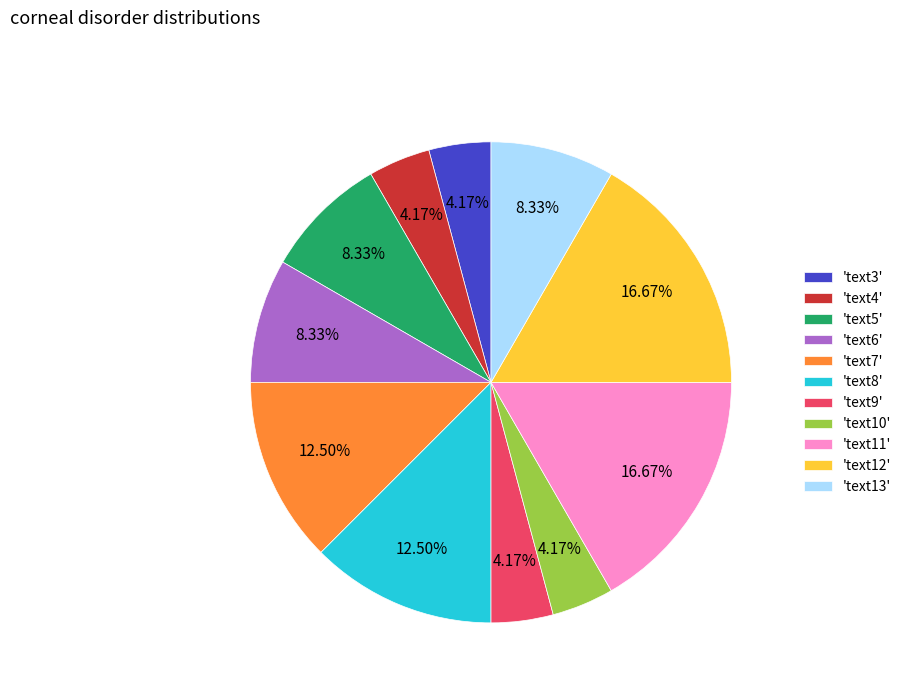

Is the sum of 'text10' and 'text9' greater than half?

No